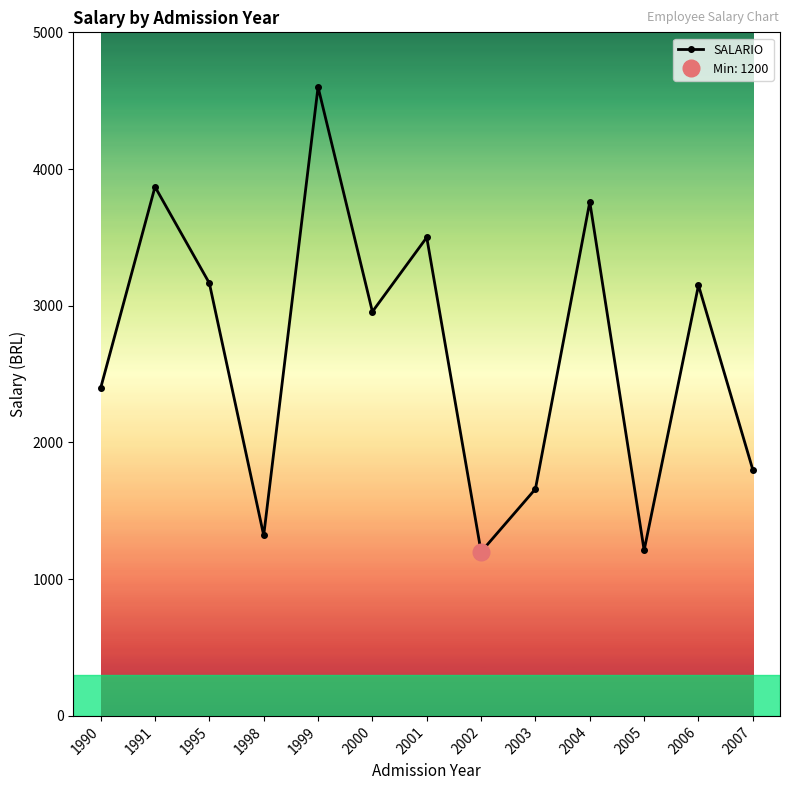

Where is the first local minimum?

1998